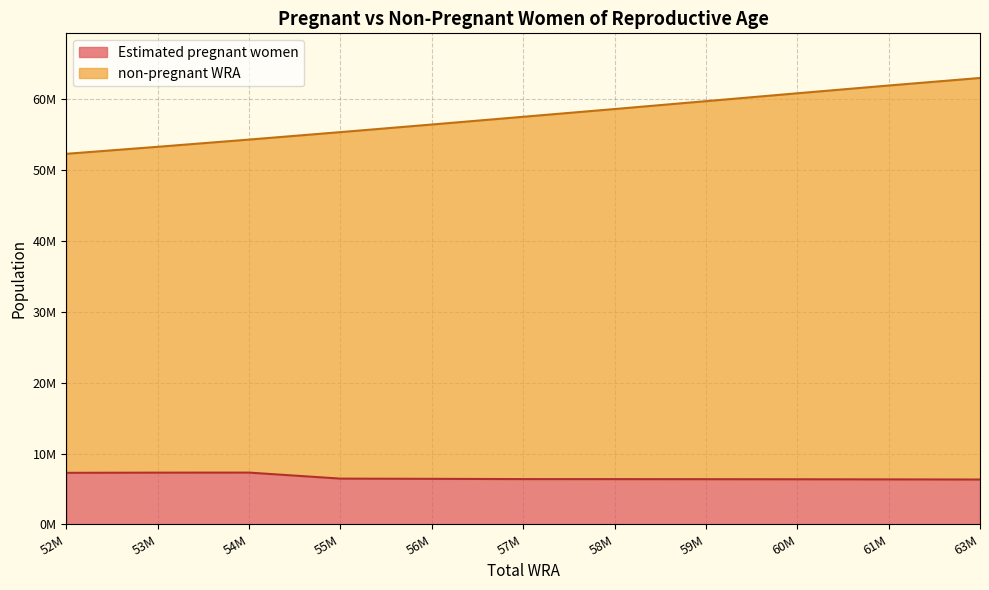

Reading right to left, transcribe all the data shown in this chart.

Estimated pregnant women: 63M=6332528.3	61M=6352927.8	60M=6369533.7	59M=6382175.5	58M=6390618.2	57M=6394698.4	56M=6430358.4	55M=6460423.2	54M=7310407.3	53M=7305118.4	52M=7277459.7
non-pregnant WRA: 63M=56674471.7	61M=55590072.2	60M=54476466.3	59M=53349824.5	58M=52231381.8	57M=51134301.6	56M=50006641.6	55M=48904576.8	54M=47002592.7	53M=45988881.6	52M=45026540.3